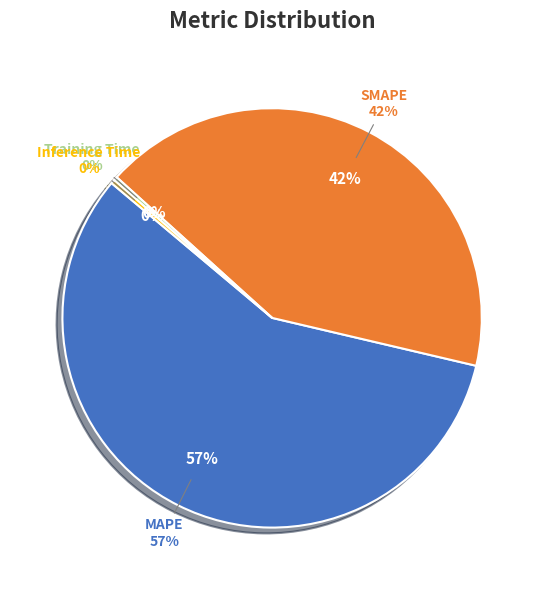

Is there any slice that represents more than half of the pie?

Yes